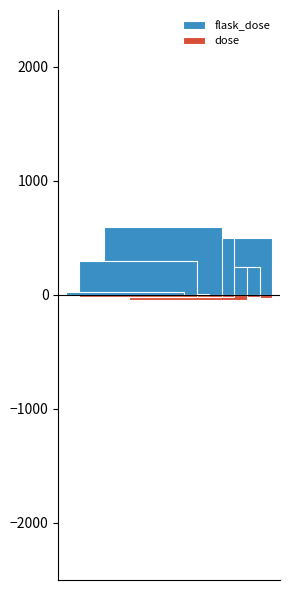

What is the difference between the second highest and second lowest values in the flask_dose series?

470.0